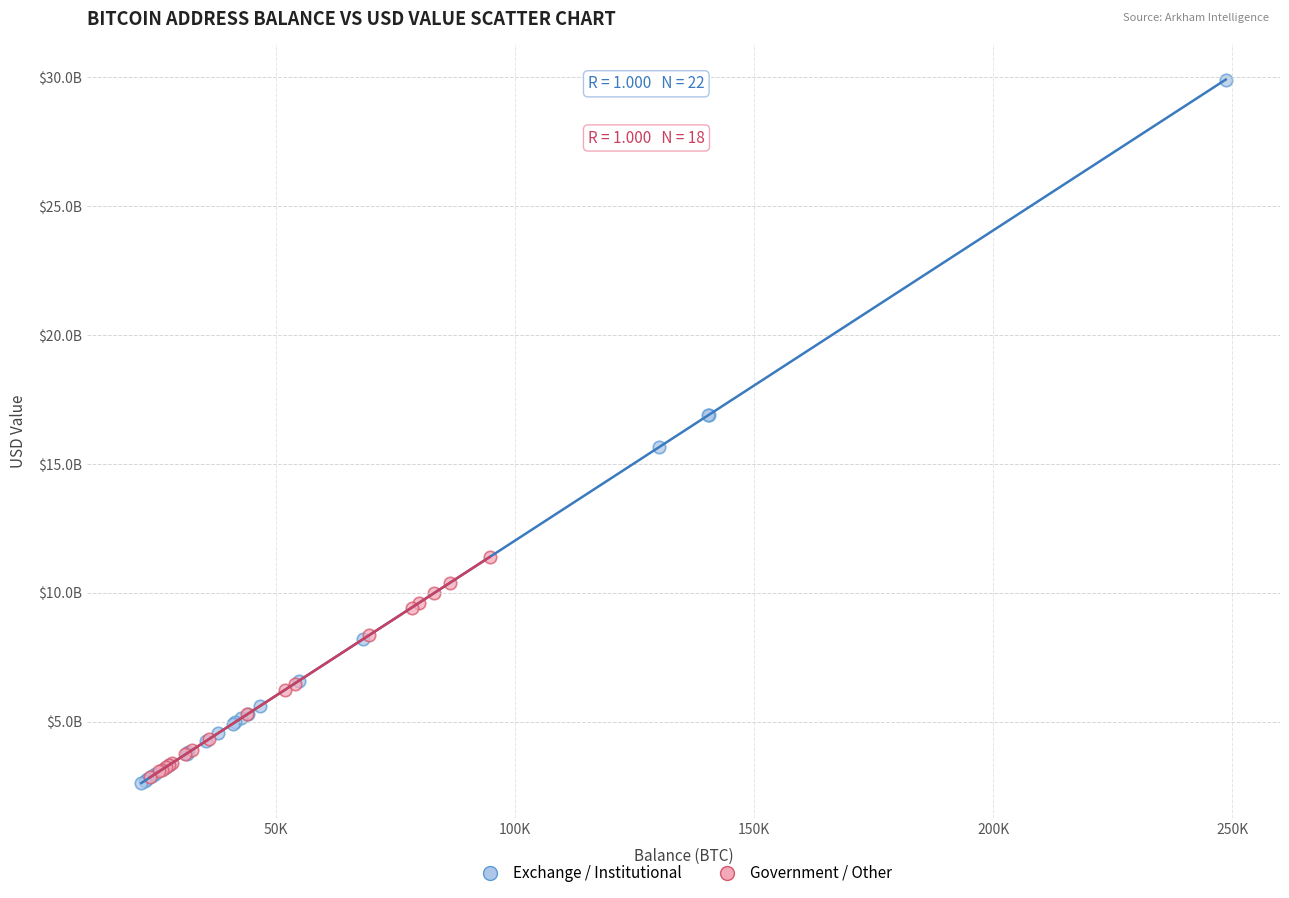

What are all the series names shown in the legend?

Exchange / Institutional, Government / Other